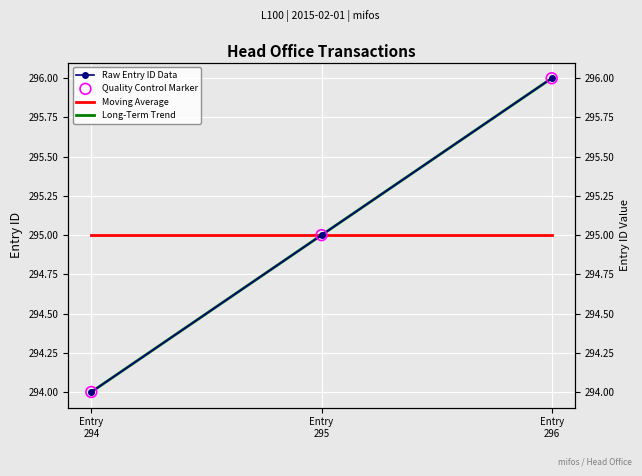

Which series contains the highest Y value?

Long-Term Trend